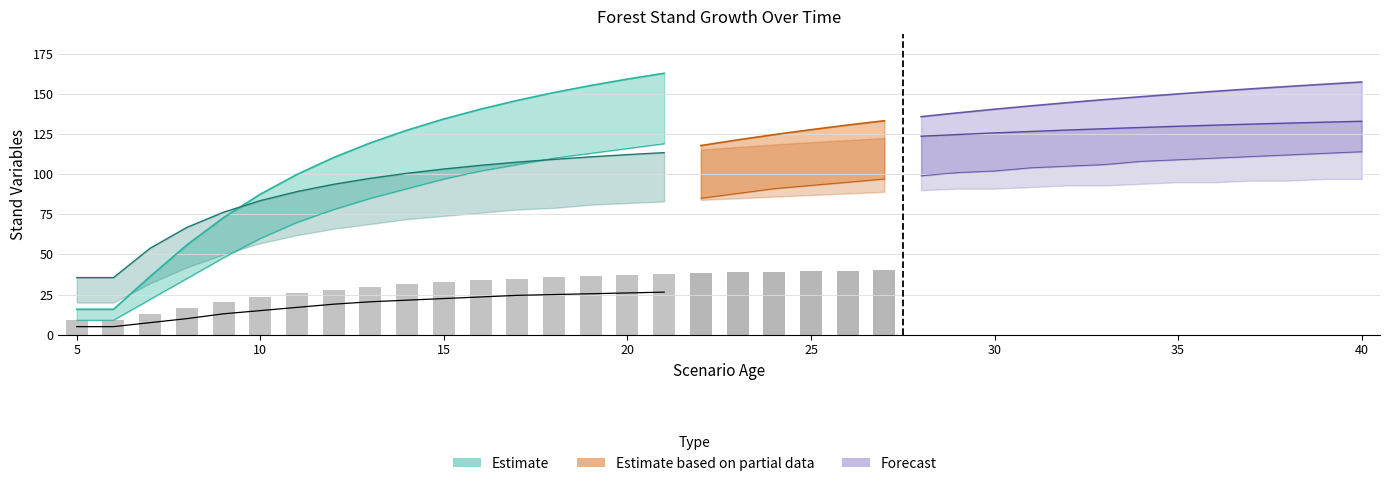

What is the minimum value shown in the chart?

9.3